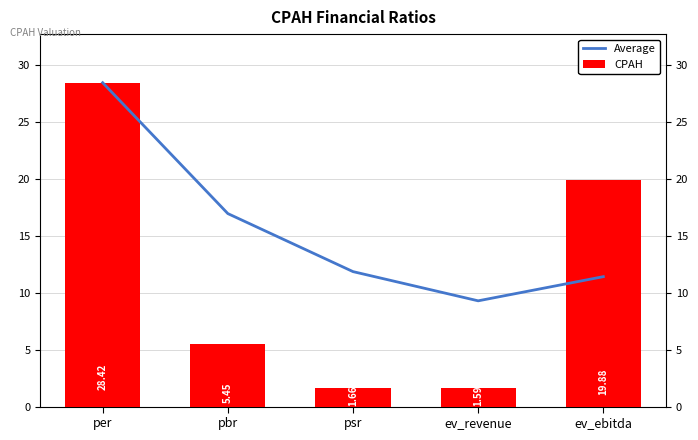

What position from the left is pbr?

2